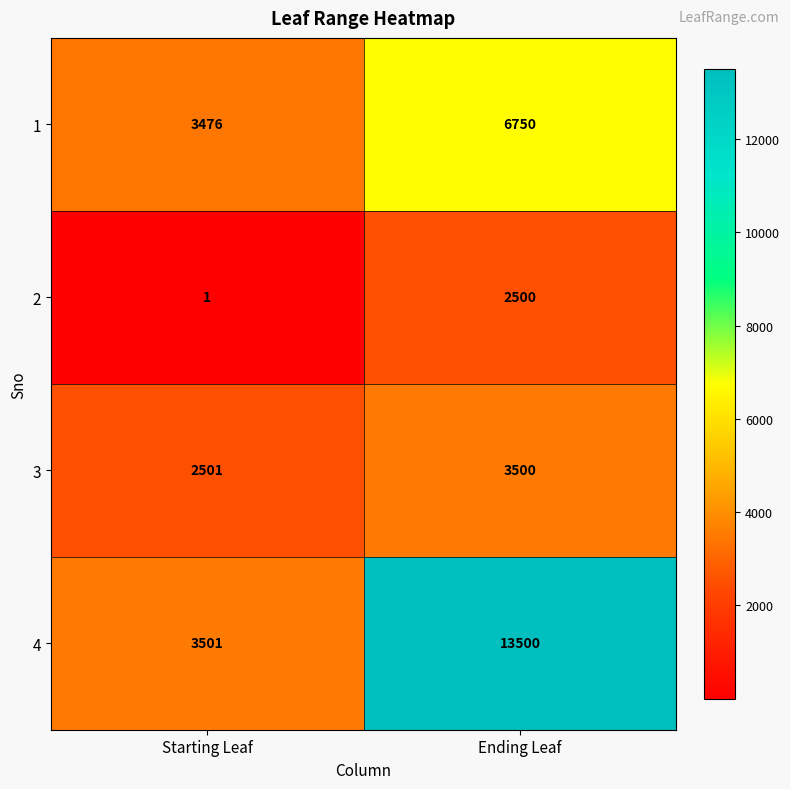

What is the sum of the 3 values at Starting Leaf and Ending Leaf?

6001